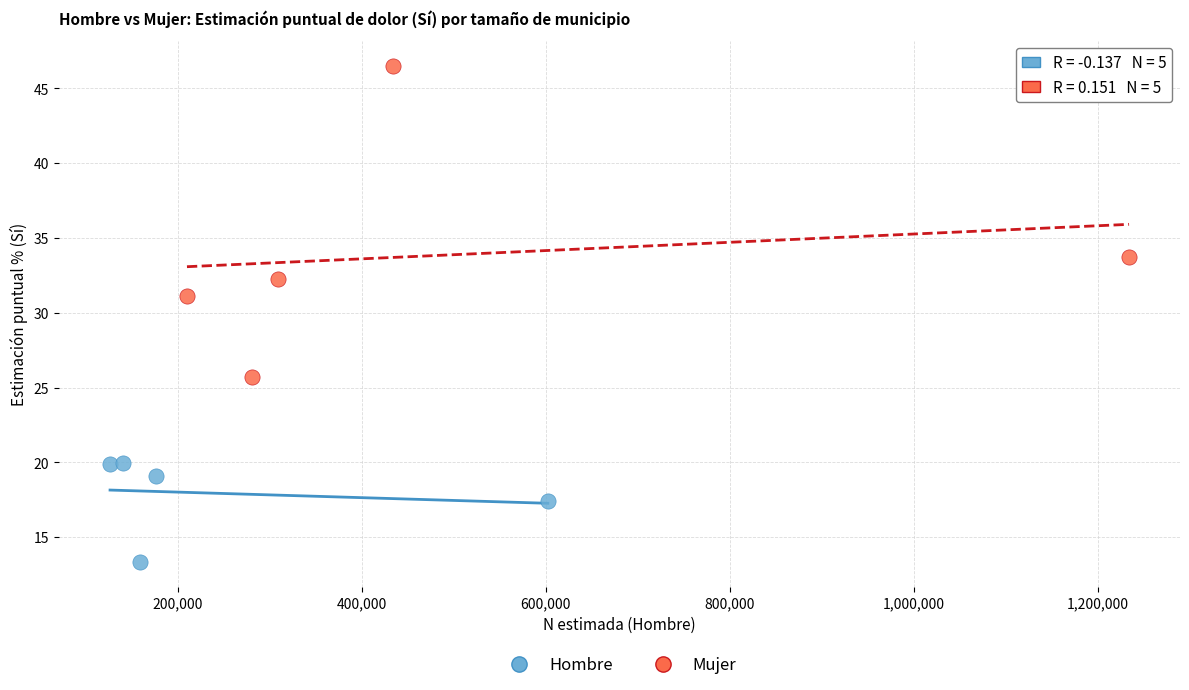

Which series has the widest spread of Y values?

Mujer